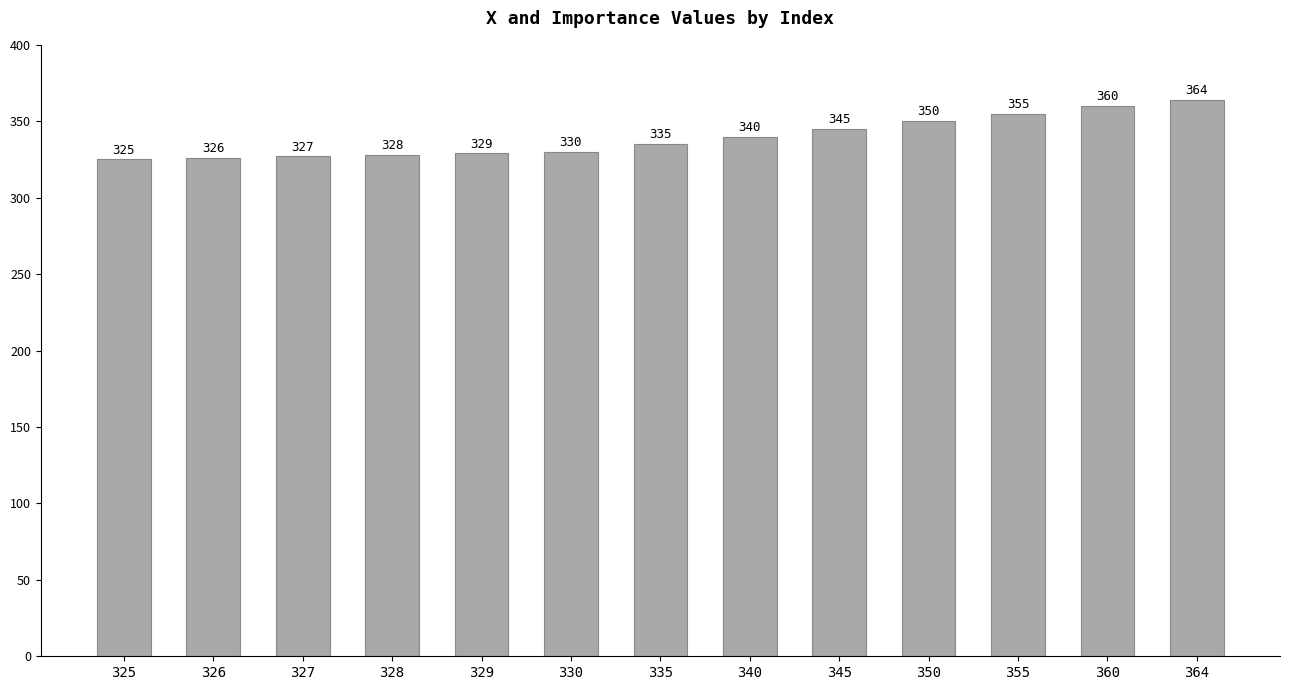

At which label is the value closest to 344?

345